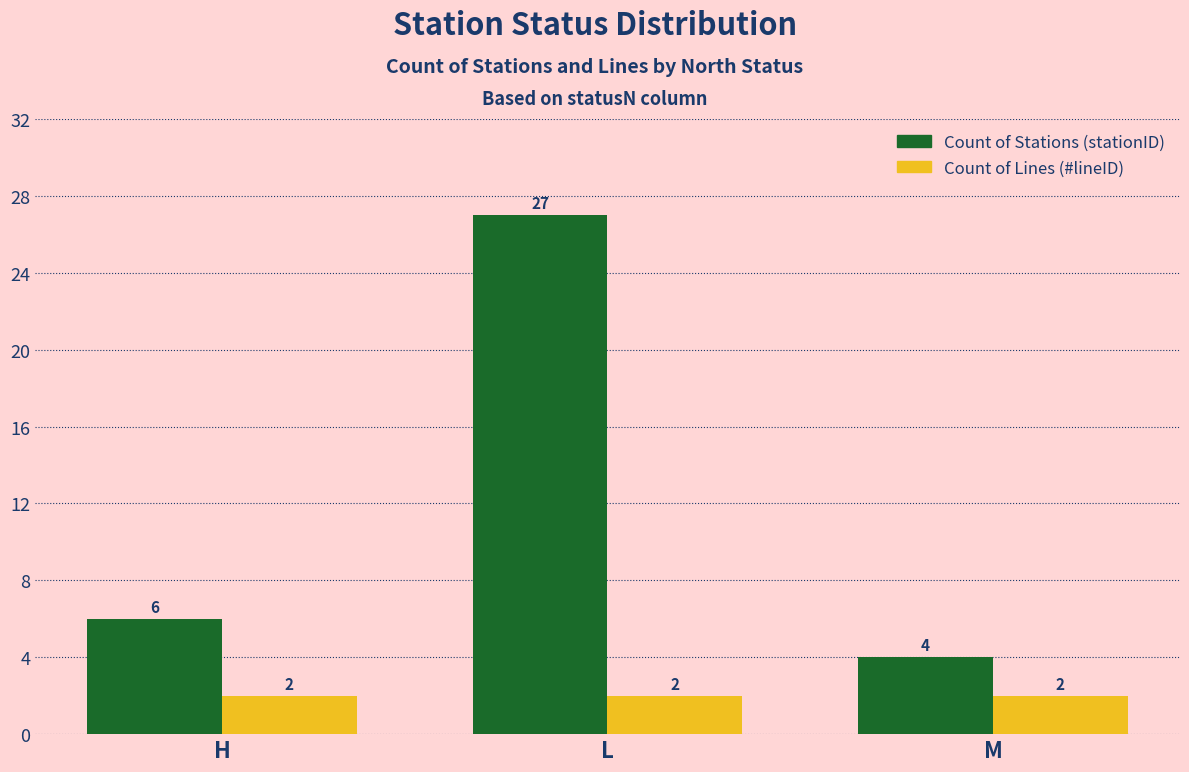

What is the sum of all Count of Stations (stationID) values?

37